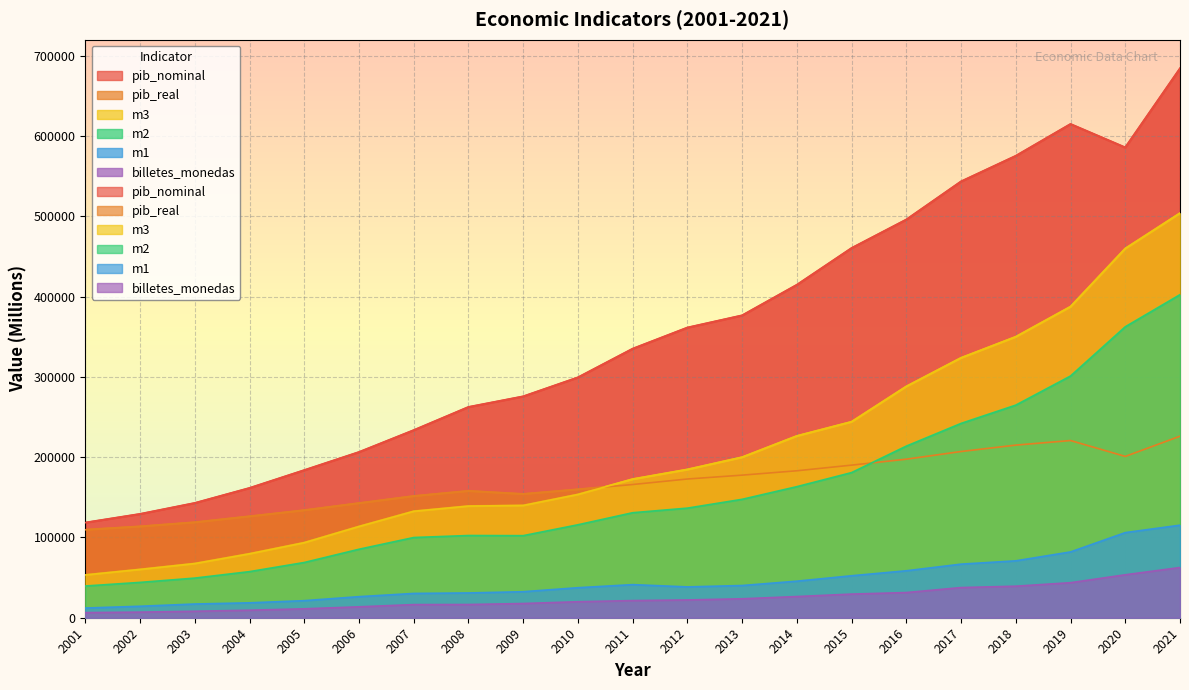

How many data points in pib_real are less than 165958?

10